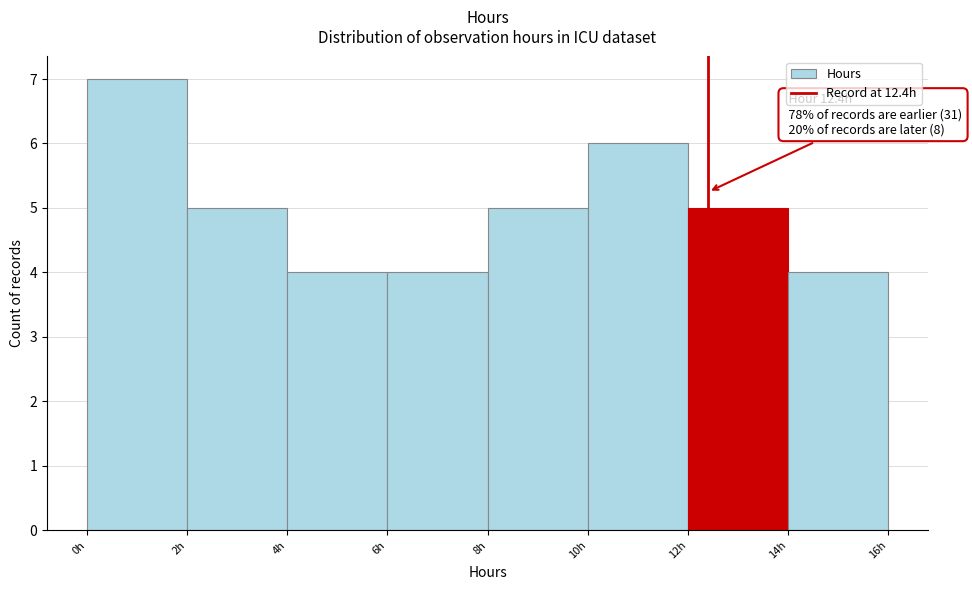

Which range on the x-axis has the tallest bar?

0 to 2